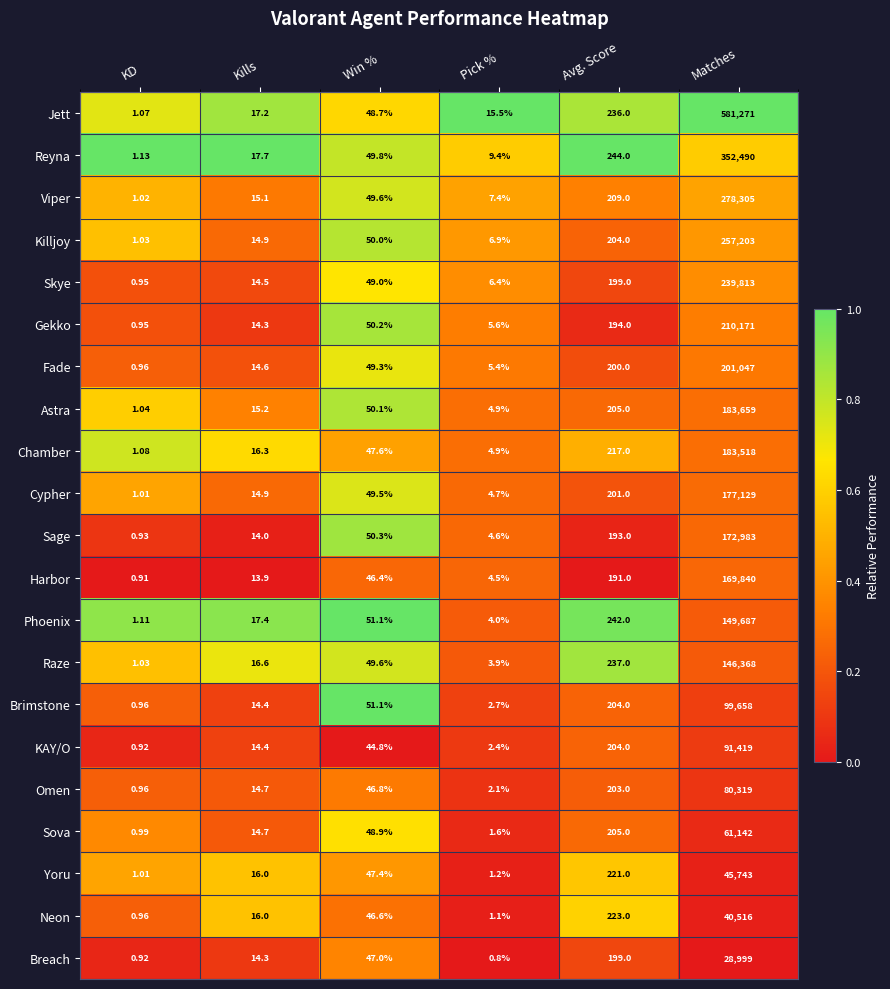

At which category is the sum across all series the highest?

Matches